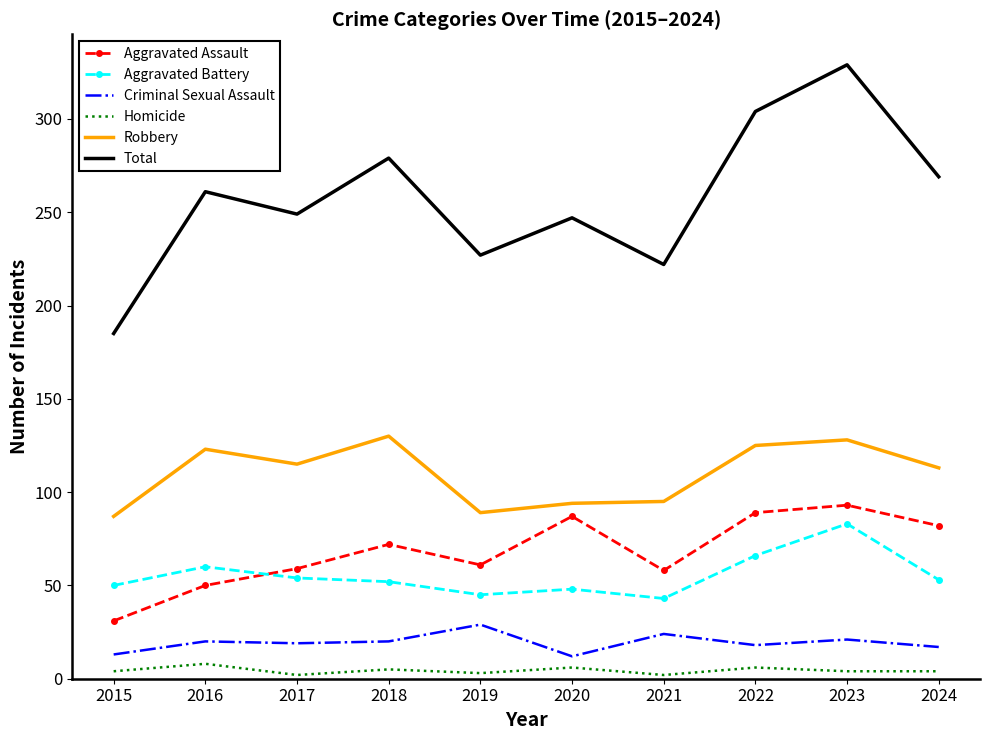

True or false: Aggravated Battery and Robbery intersect in this chart.

False